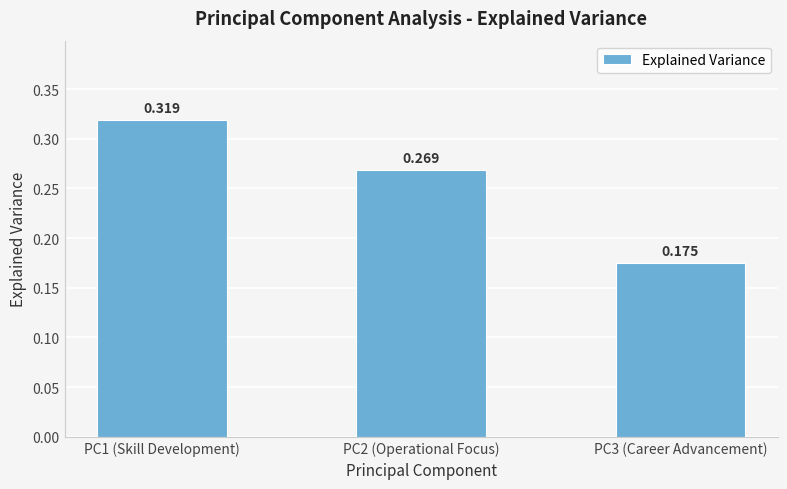

The value at PC2 (Operational Focus) is 0.1. True or false?

False